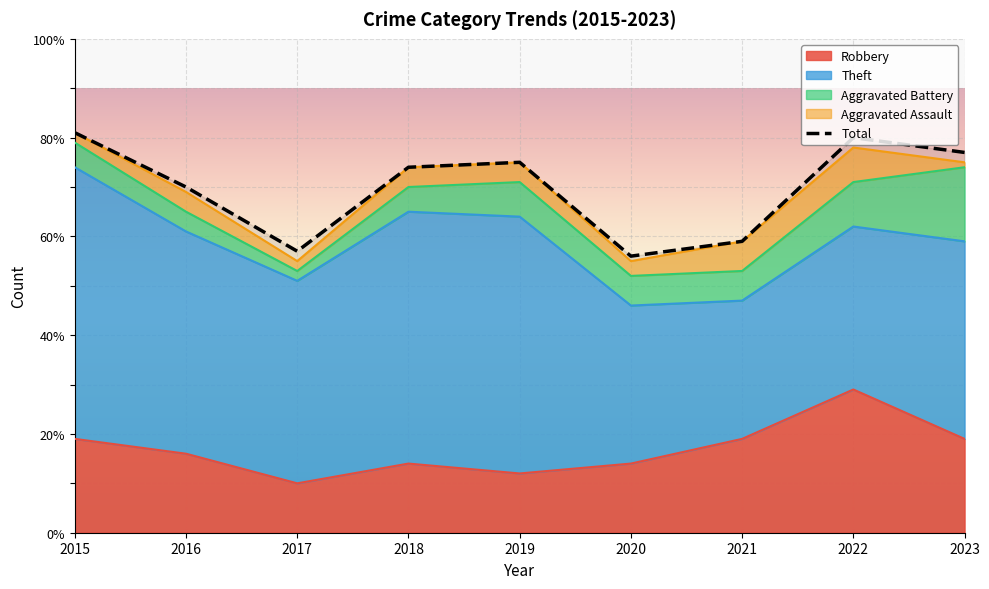

Rank the categories by value from lowest to highest.

2020, 2017, 2021, 2016, 2018, 2019, 2023, 2022, 2015